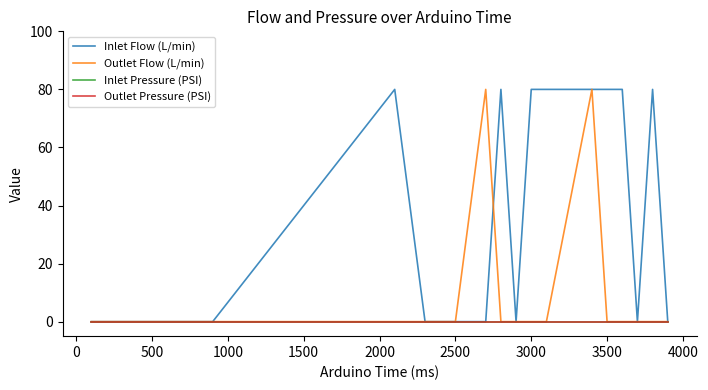

Is this an area chart (filled region under the line)?

No